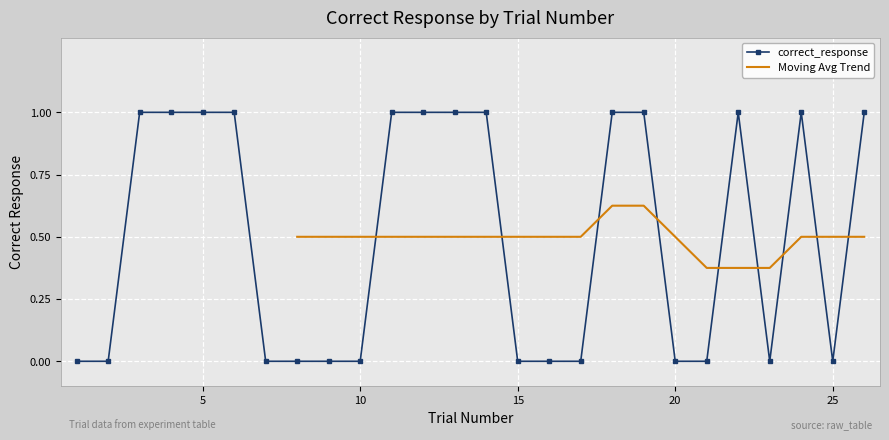

True or false: there are more than 2 points higher than both neighbors.

False